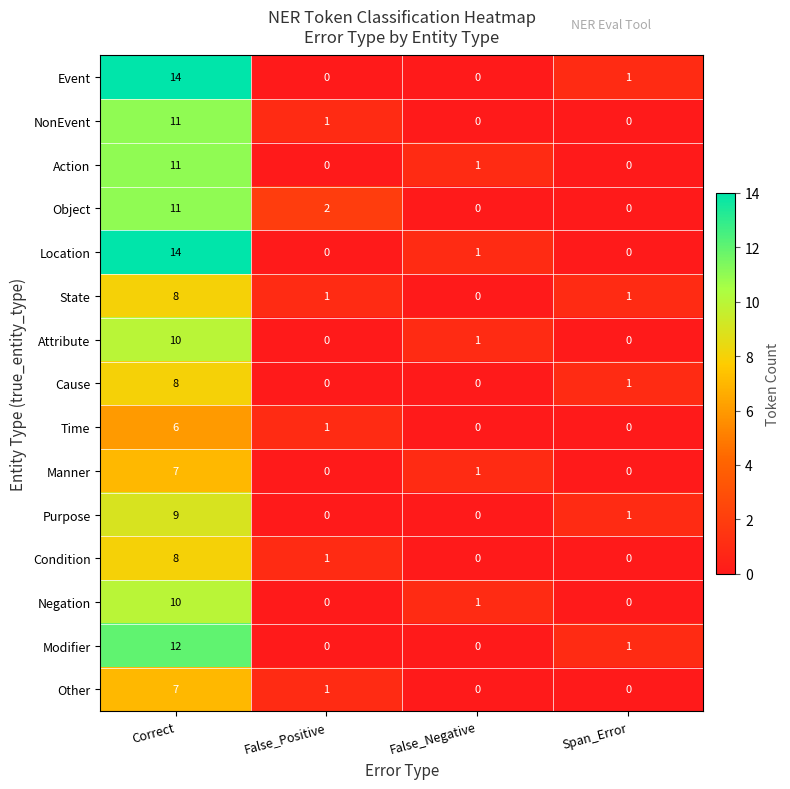

How many Time values are between 0 and 6?

4